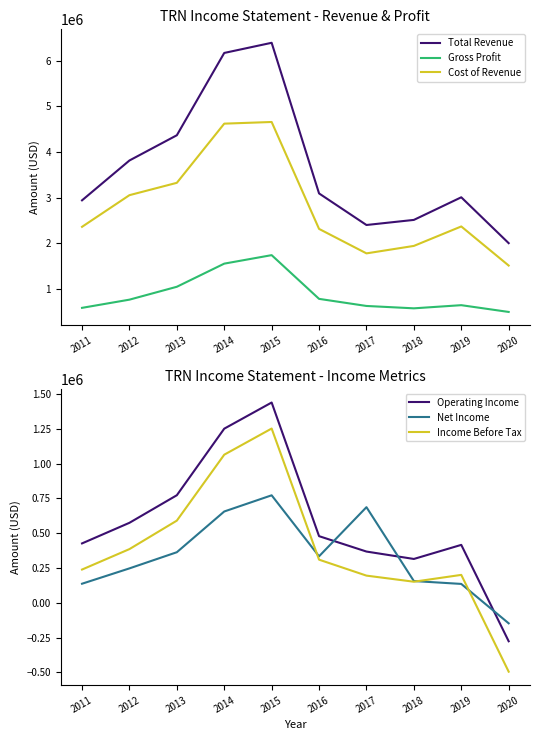

How many lines are shown in the chart?

6